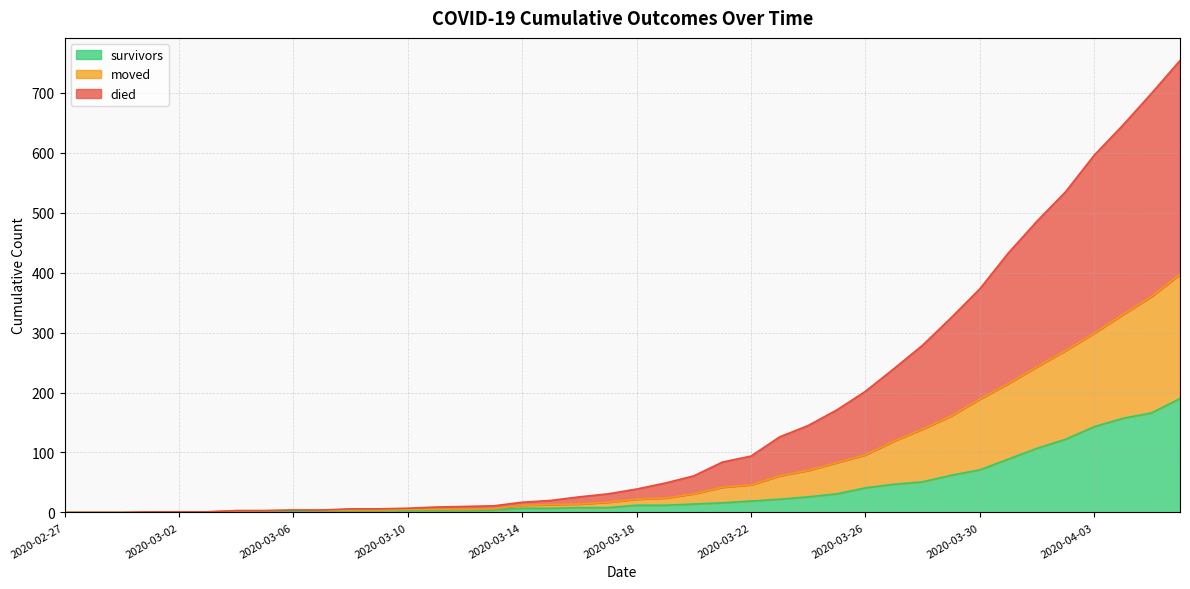

Is the value of died at 2020-03-09 greater than the value of moved at 2020-04-04?

No